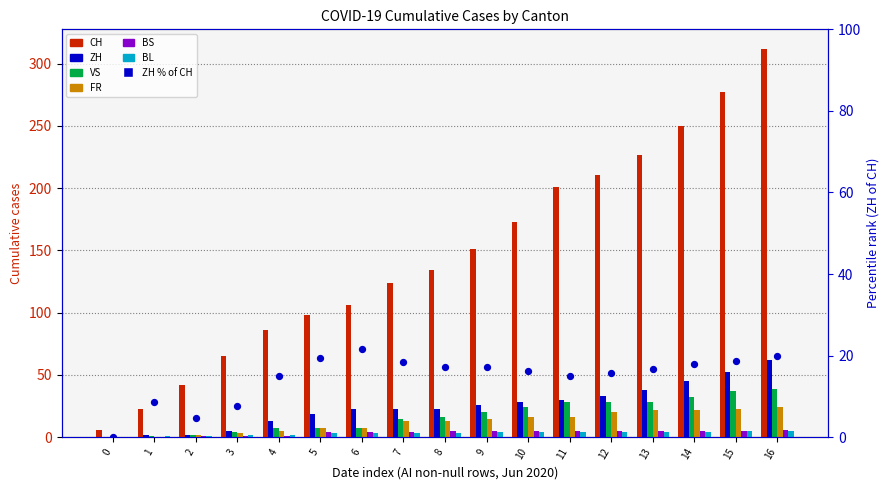

Which series has the largest total across all categories?

CH